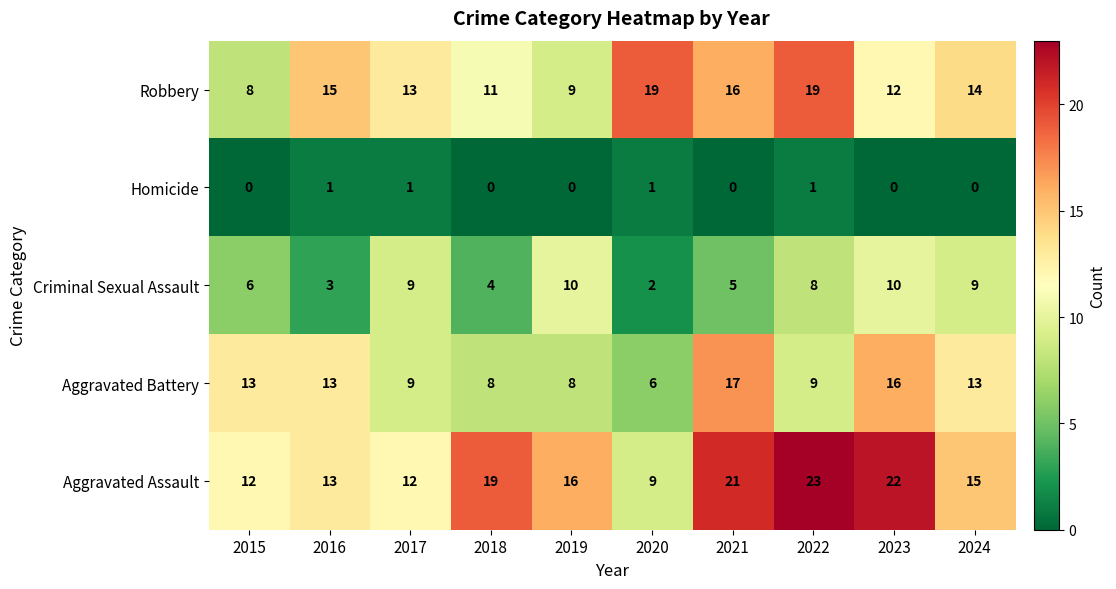

At 2020, list the series in order from smallest to largest.

Homicide, Criminal Sexual Assault, Aggravated Battery, Aggravated Assault, Robbery